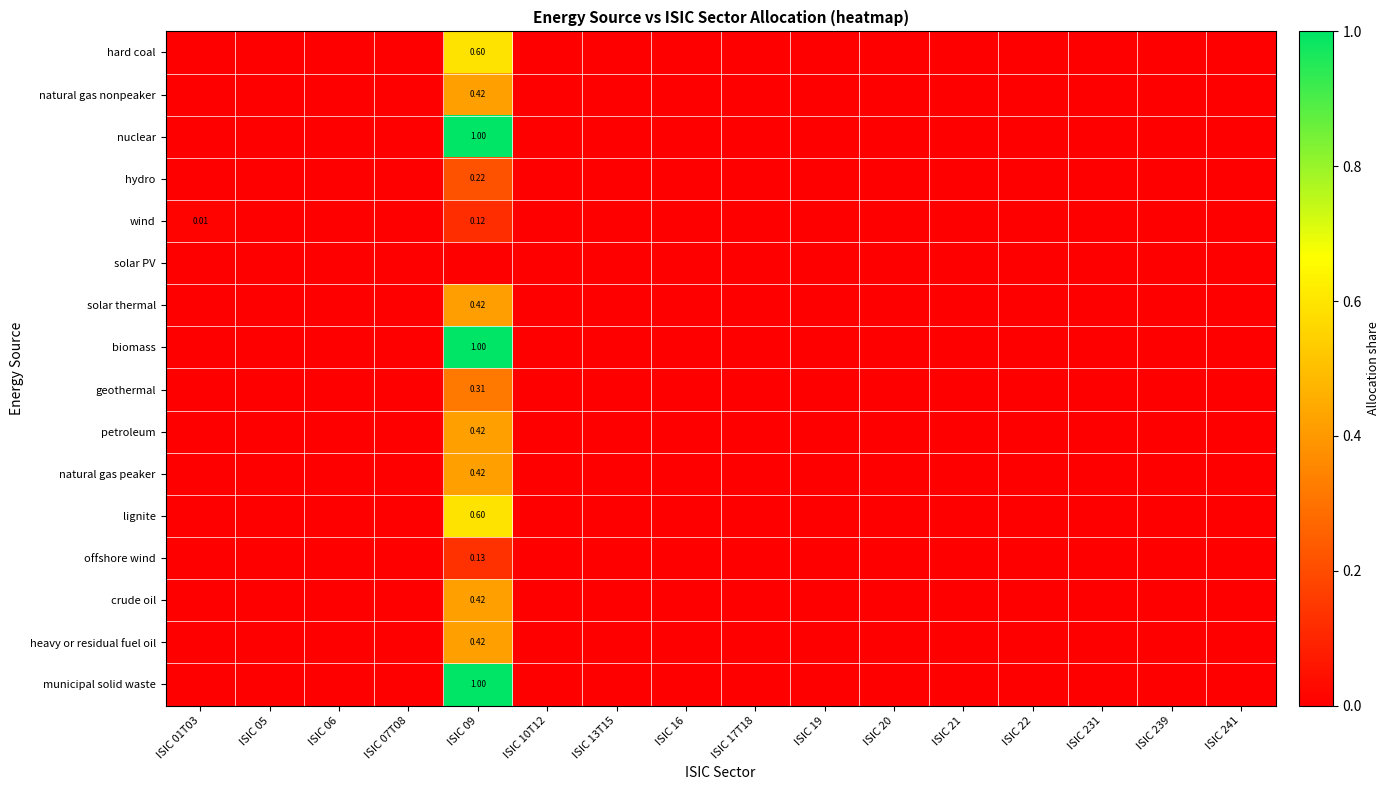

At which label does nuclear reach its minimum?

ISIC 01T03